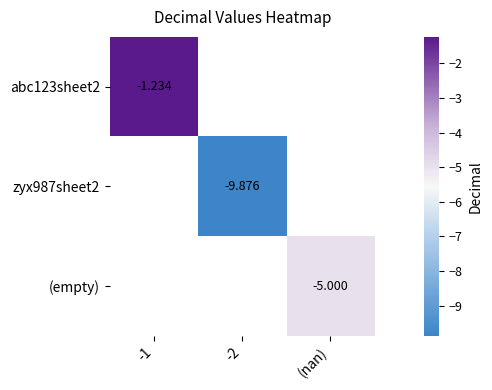

True or false: zyx987sheet2 has a value of -9.9 at -2.

True